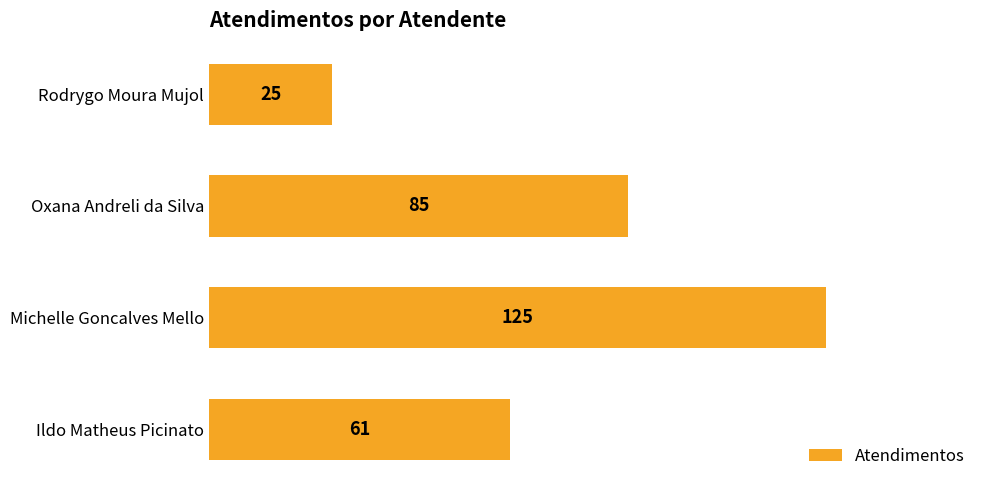

Reading bottom to top, transcribe all the data shown in this chart.

Ildo Matheus Picinato=61	Michelle Goncalves Mello=125	Oxana Andreli da Silva=85	Rodrygo Moura Mujol=25